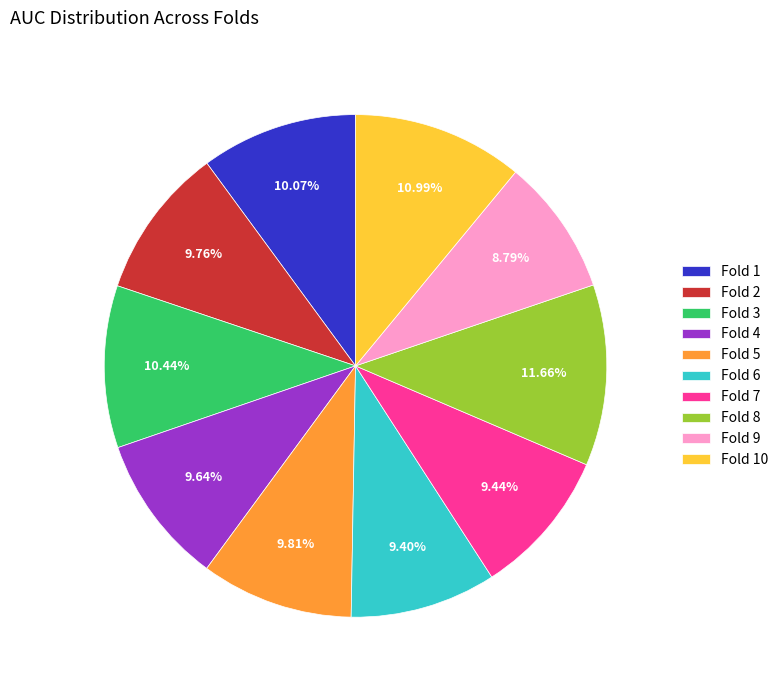

Does Fold 5 account for over 50% of the chart?

No